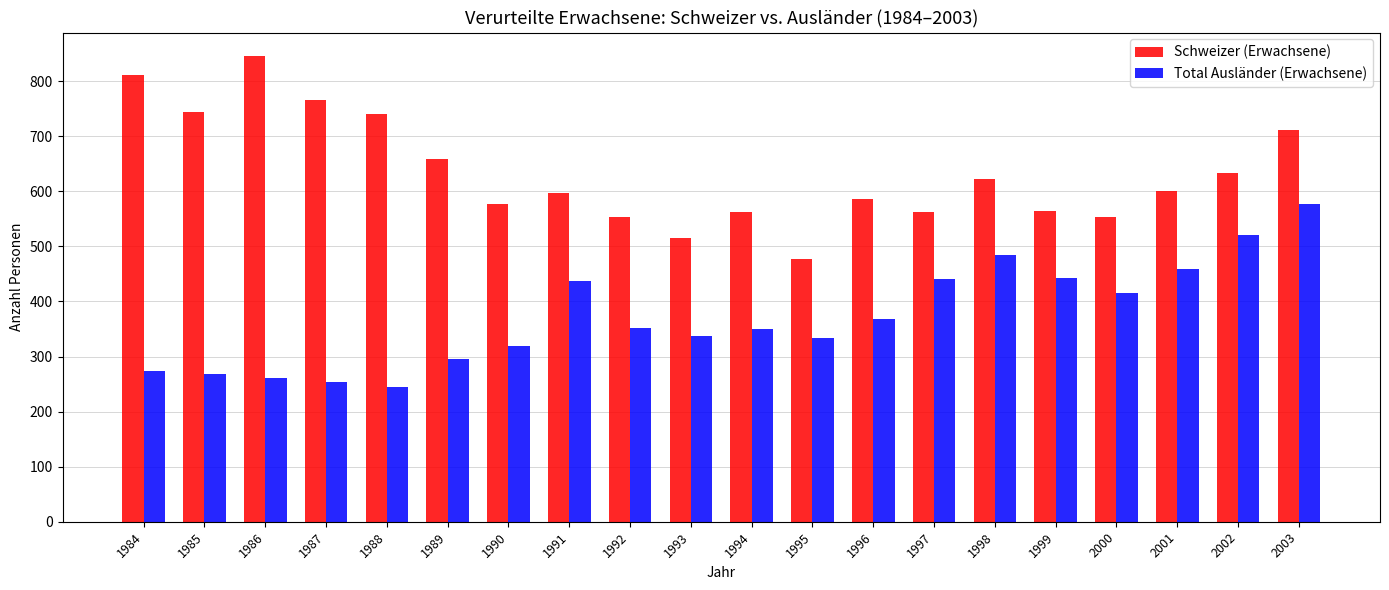

Count the number of data series in this chart.

2